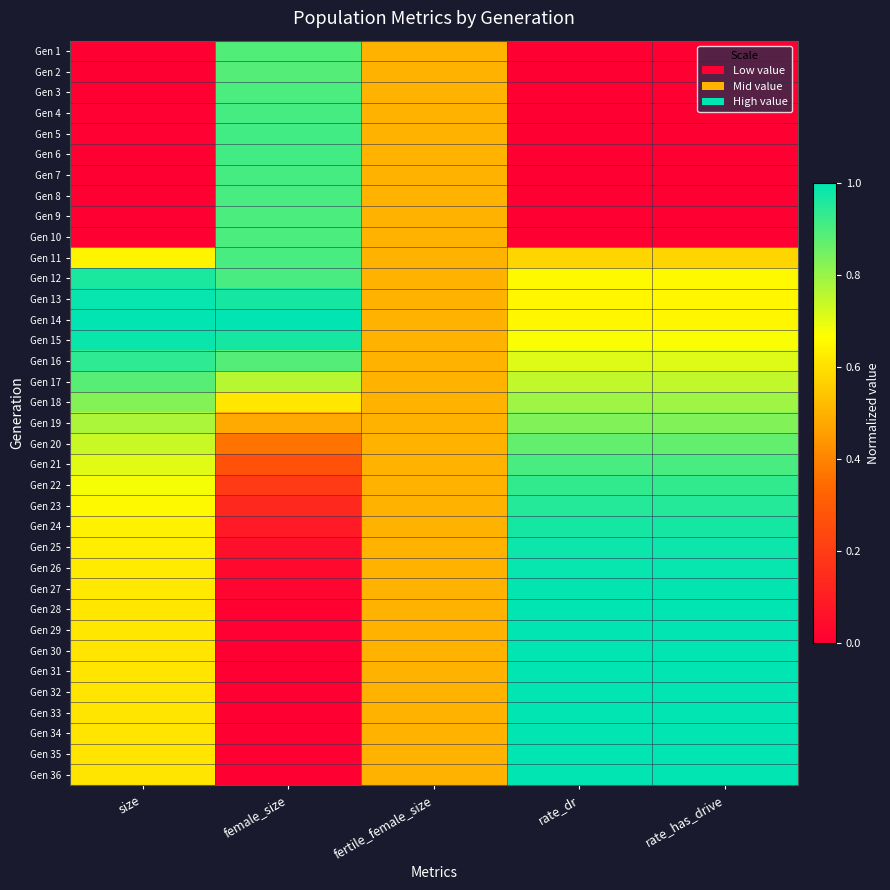

At how many categories does at least one series exceed 0?

5